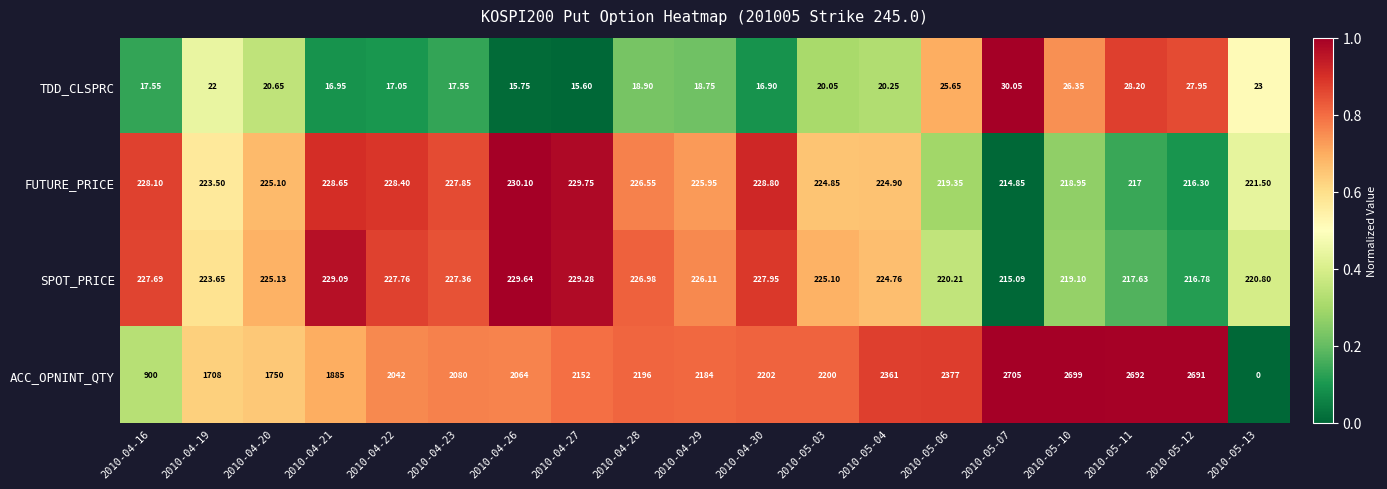

At which category is the sum across all series the highest?

2010-05-07